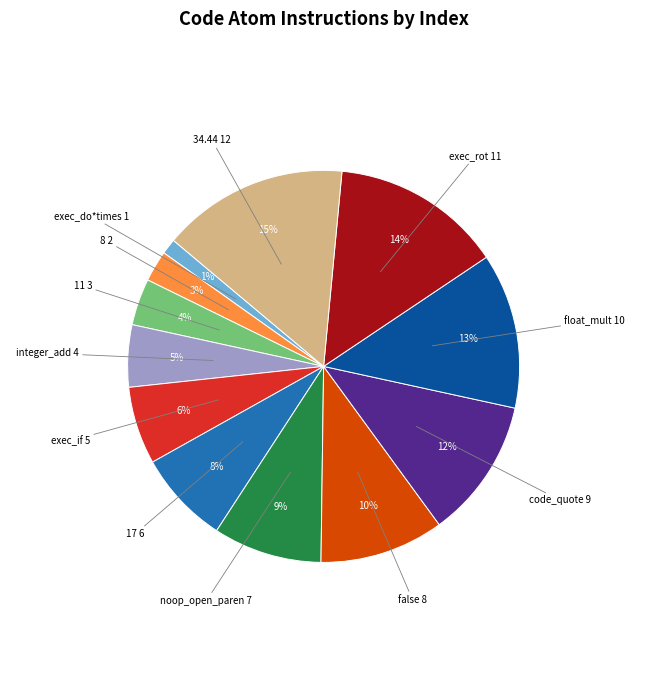

To the nearest percent, what is the average slice percentage?

8%